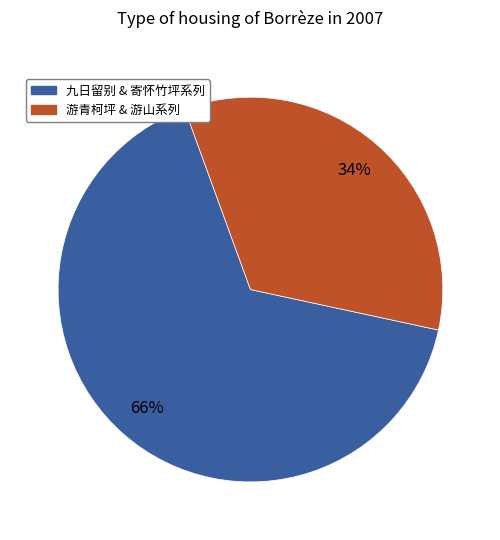

Does any single category account for the majority?

Yes